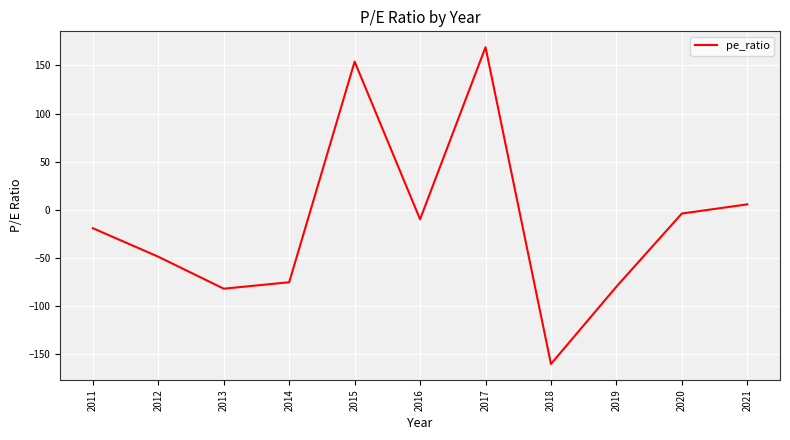

How many interior local valleys (lower than both neighbors) does the data have?

3